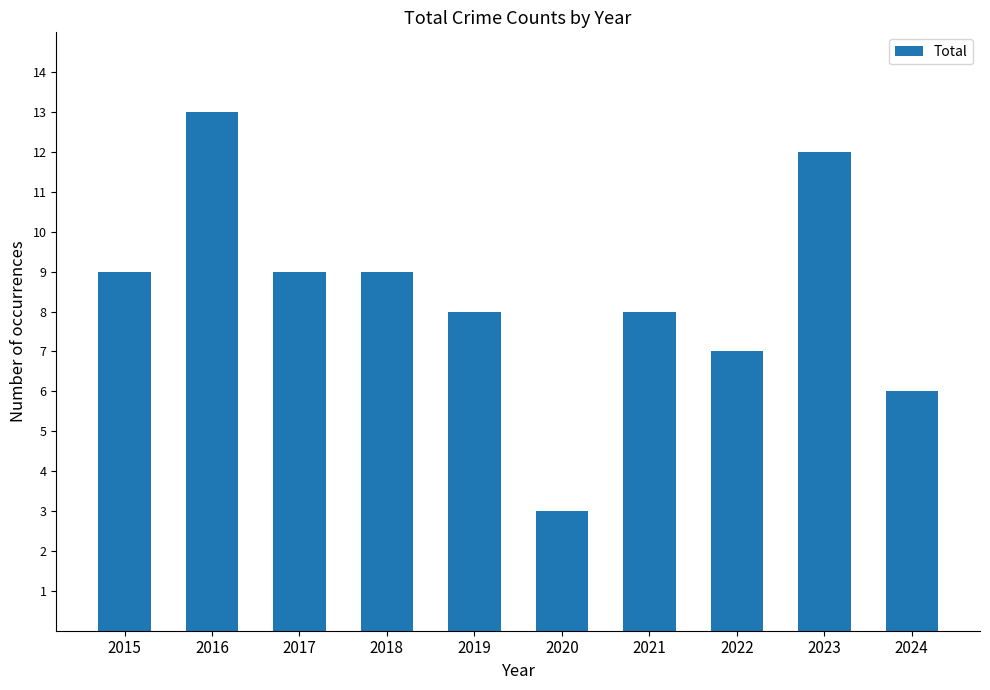

How many data points are less than 9?

5